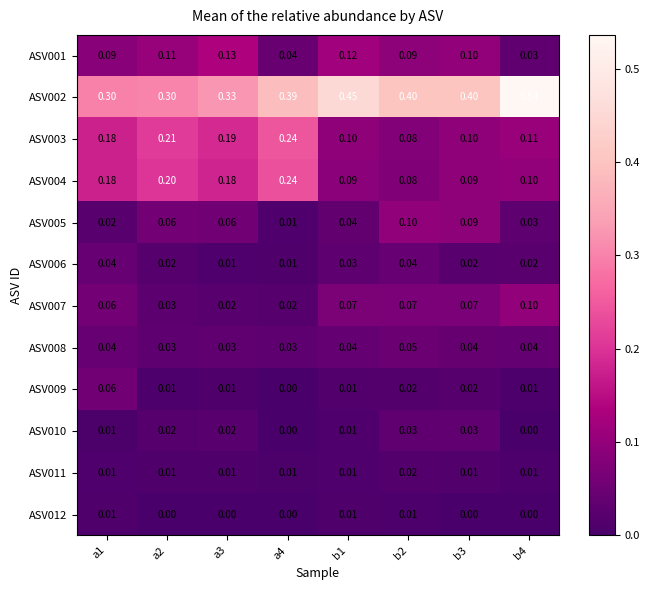

Is the value of ASV008 at b4 greater than the value of ASV006 at a4?

Yes